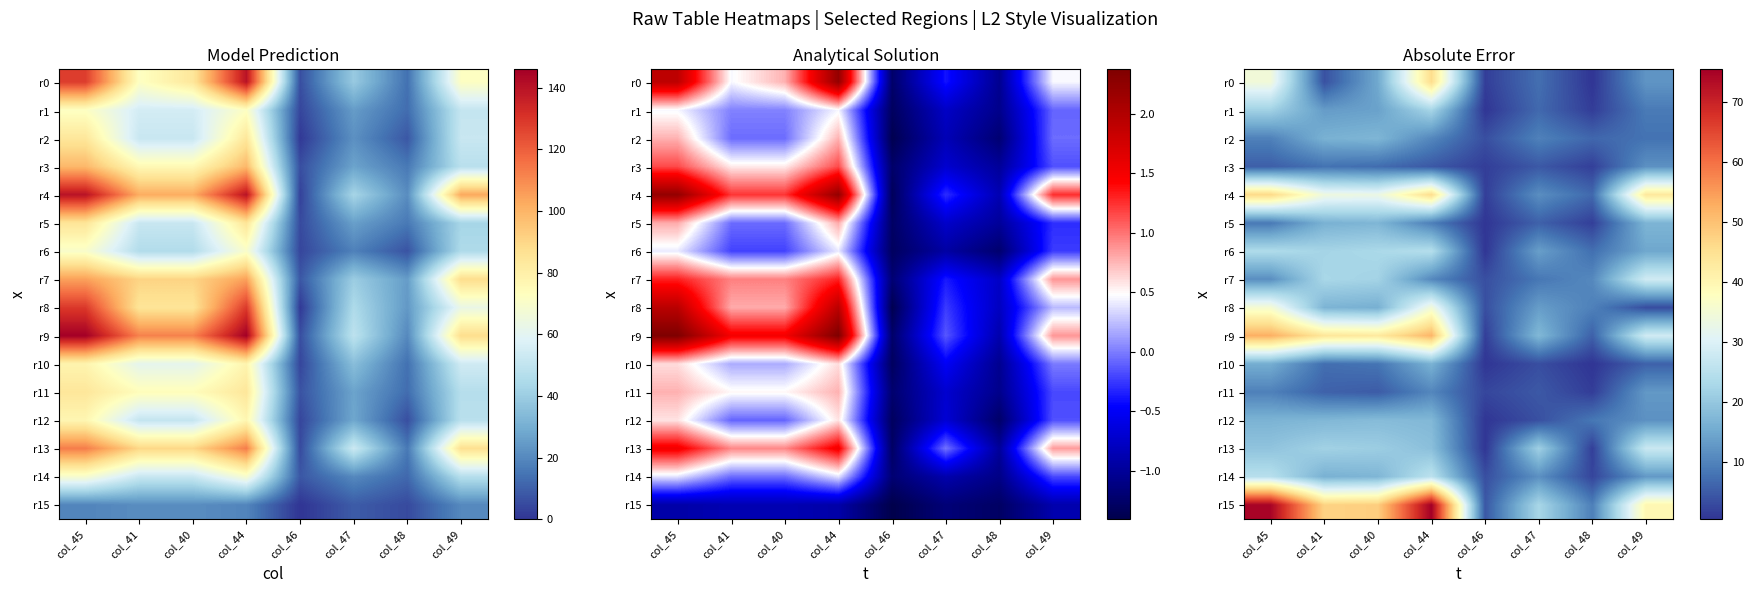

What is the total value across all series at col_49?

285.0